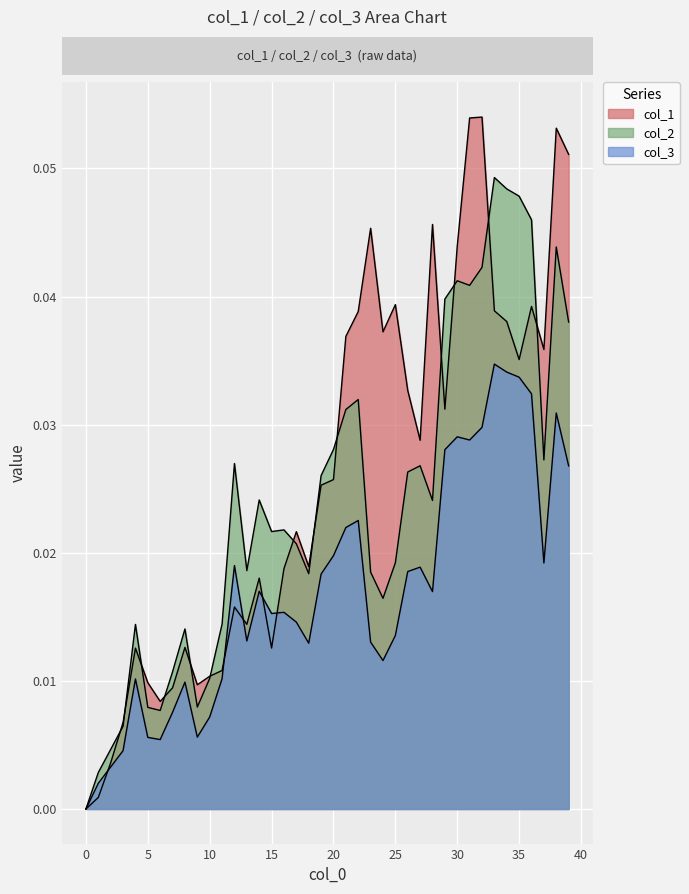

At which category is the sum across all series the highest?

38